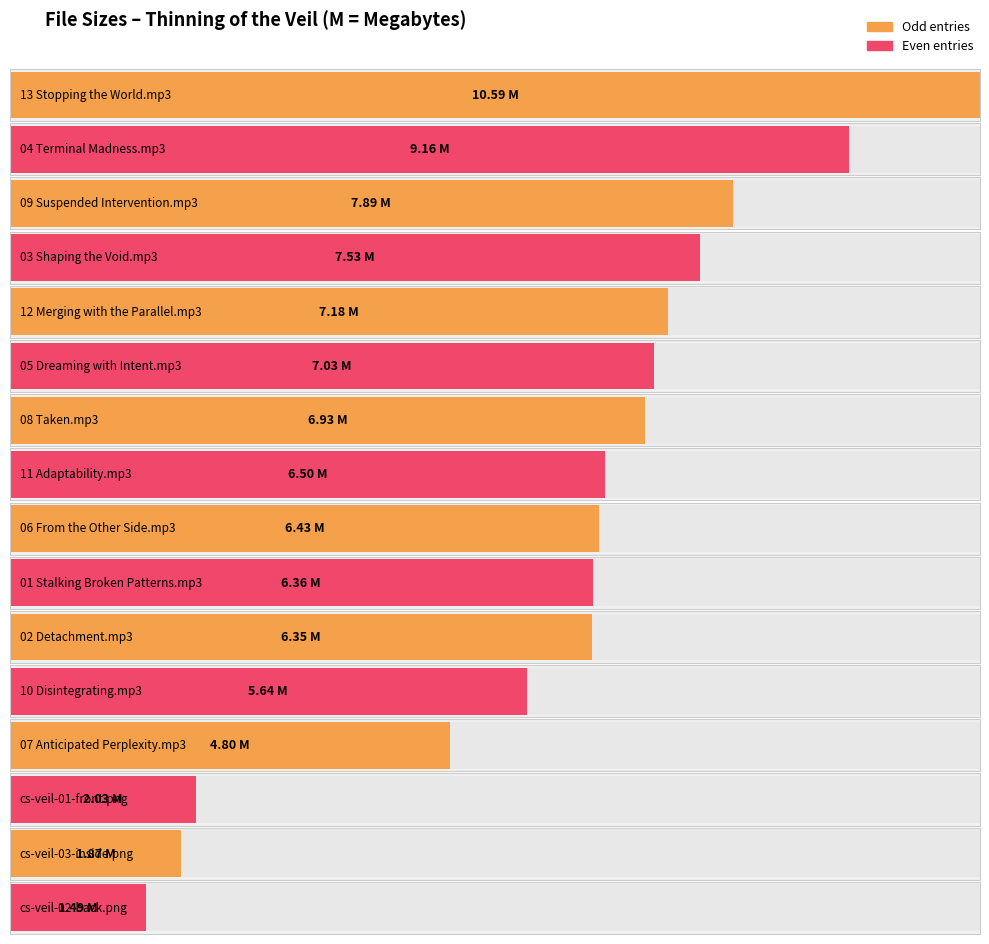

Are the bars grouped side by side (vs. stacked)?

No